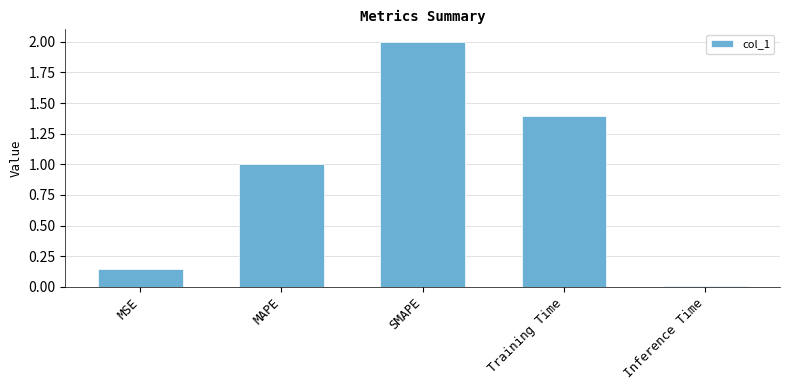

What is the label of the 4th bar from the left?

Training Time